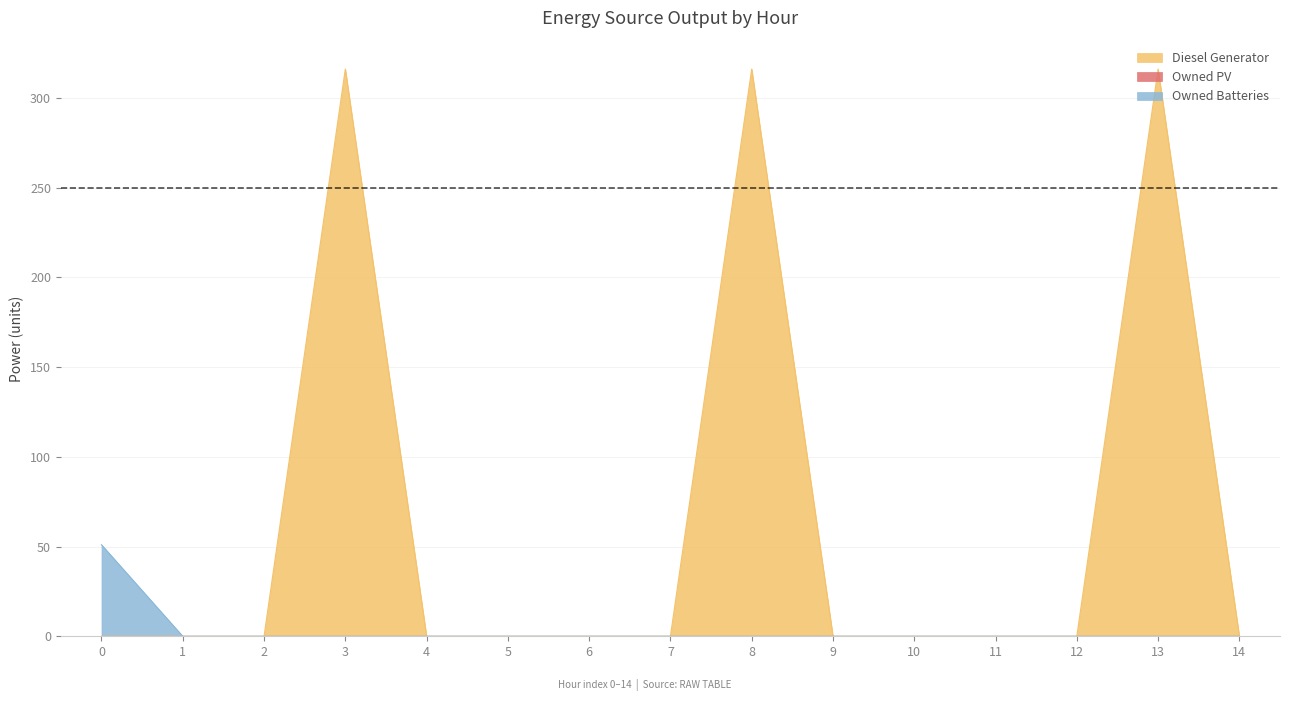

True or false: Owned Batteries and Diesel Generator cross at least once.

False